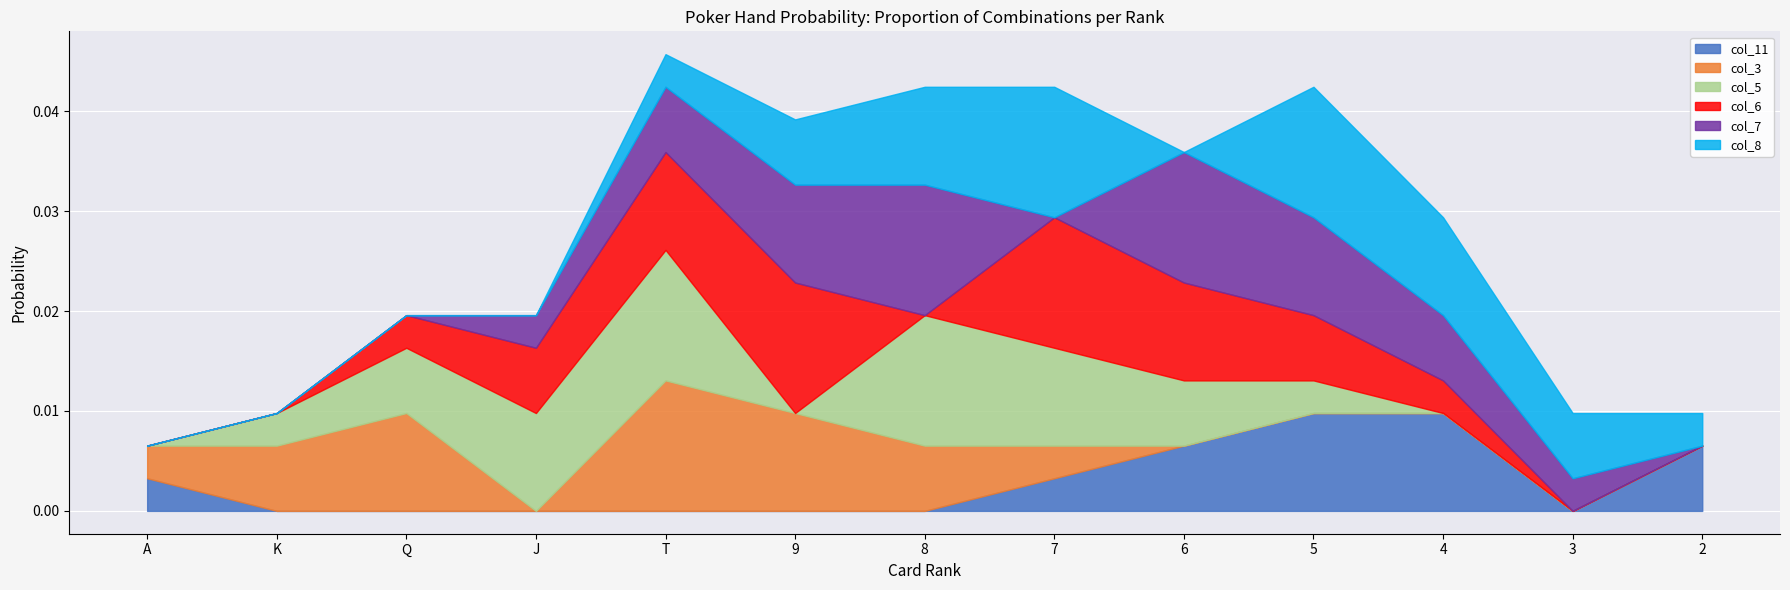

What are all the series names shown in the legend?

col_11, col_3, col_5, col_6, col_7, col_8